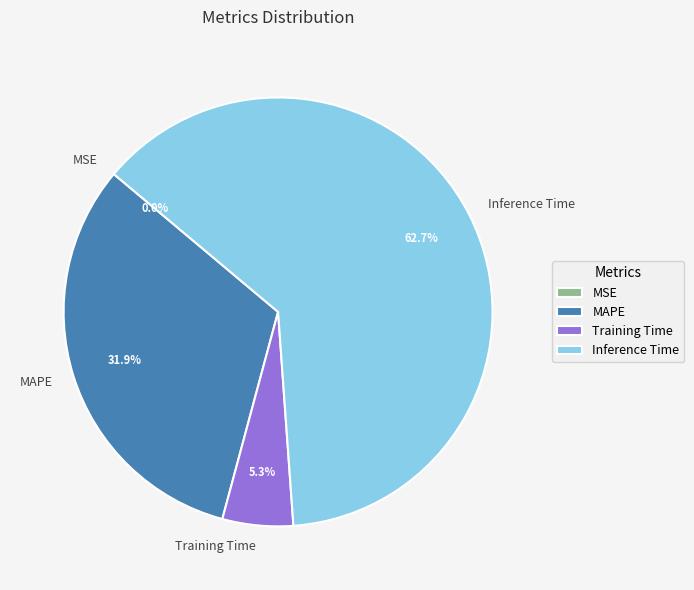

To the nearest percent, what portion does Inference Time represent?

63%